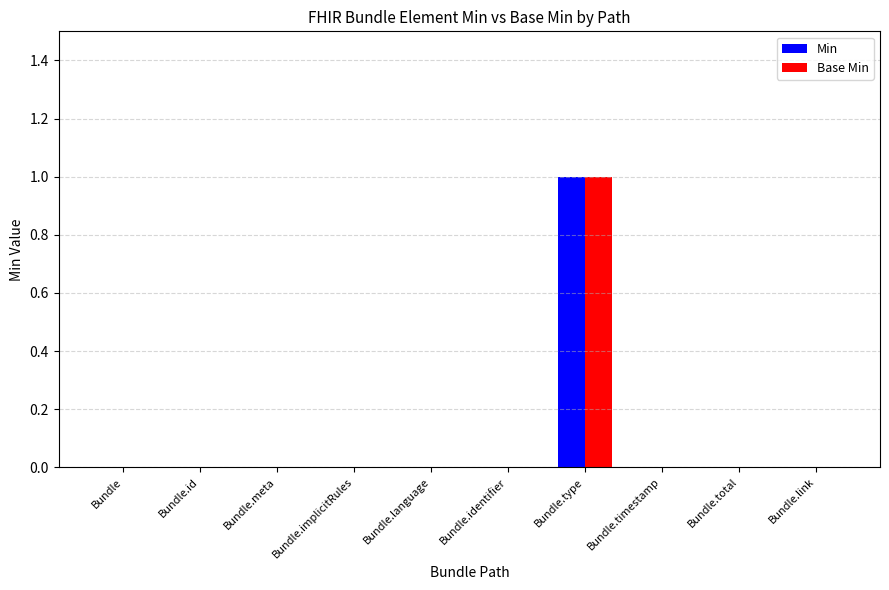

Are the bars horizontal?

No